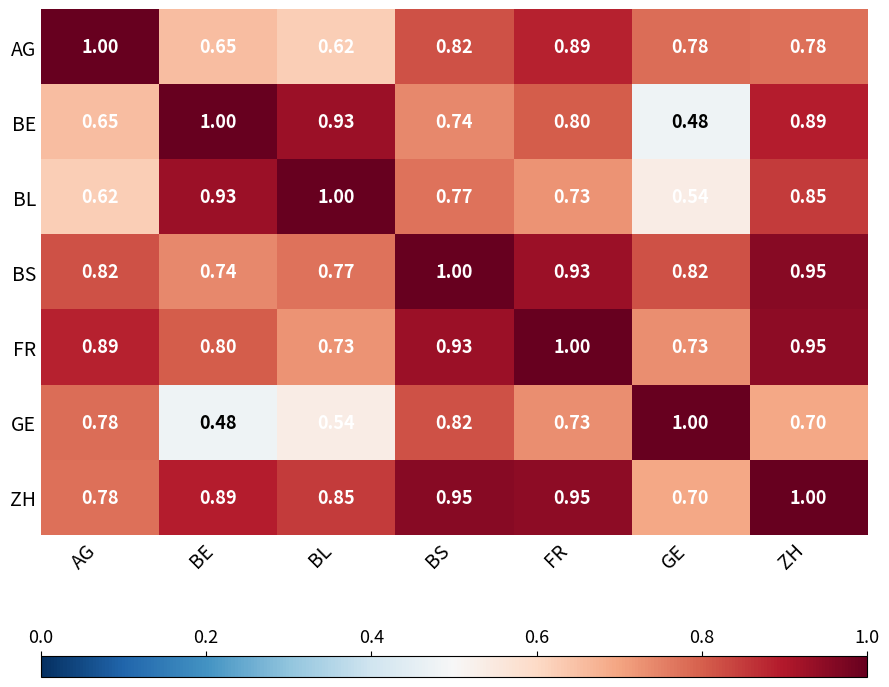

Between BE and ZH, which series saw the biggest shift?

GE